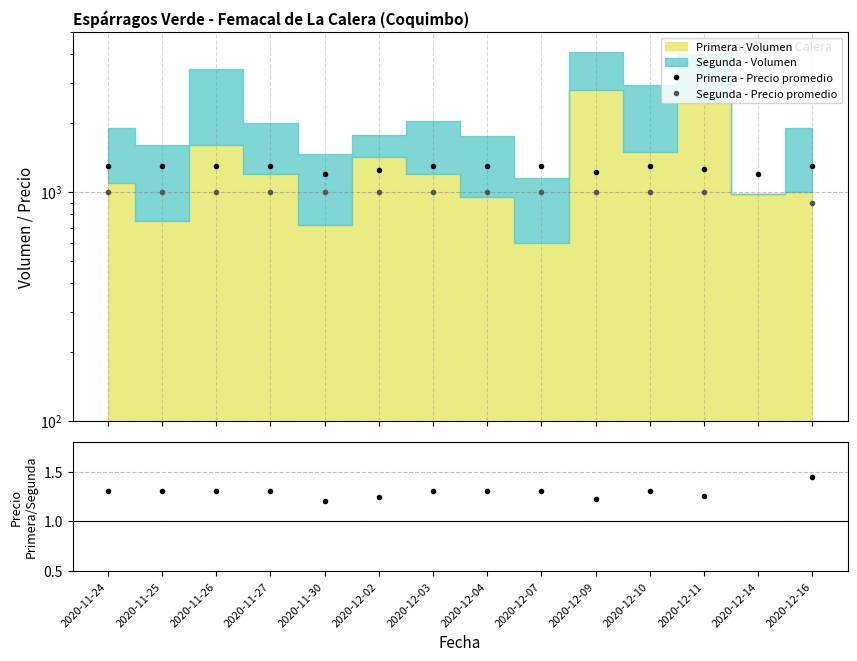

Rank the categories by Segunda - Precio promedio value from lowest to highest.

2020-12-14, 2020-12-16, 2020-11-24, 2020-11-25, 2020-11-26, 2020-11-27, 2020-11-30, 2020-12-02, 2020-12-03, 2020-12-04, 2020-12-07, 2020-12-09, 2020-12-10, 2020-12-11